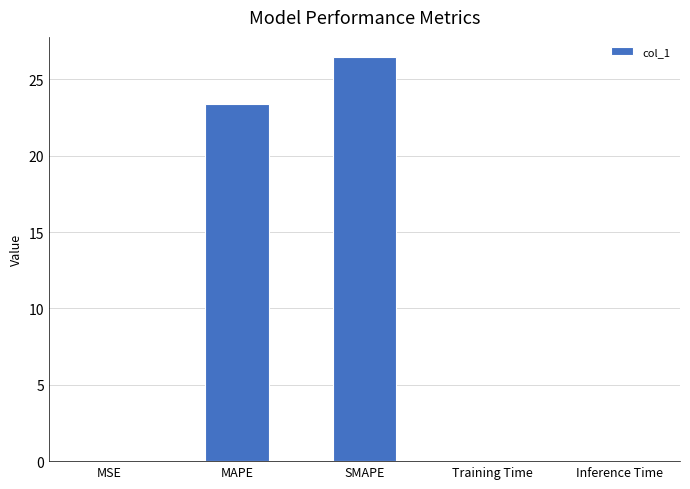

Between SMAPE and MSE, which is larger?

SMAPE